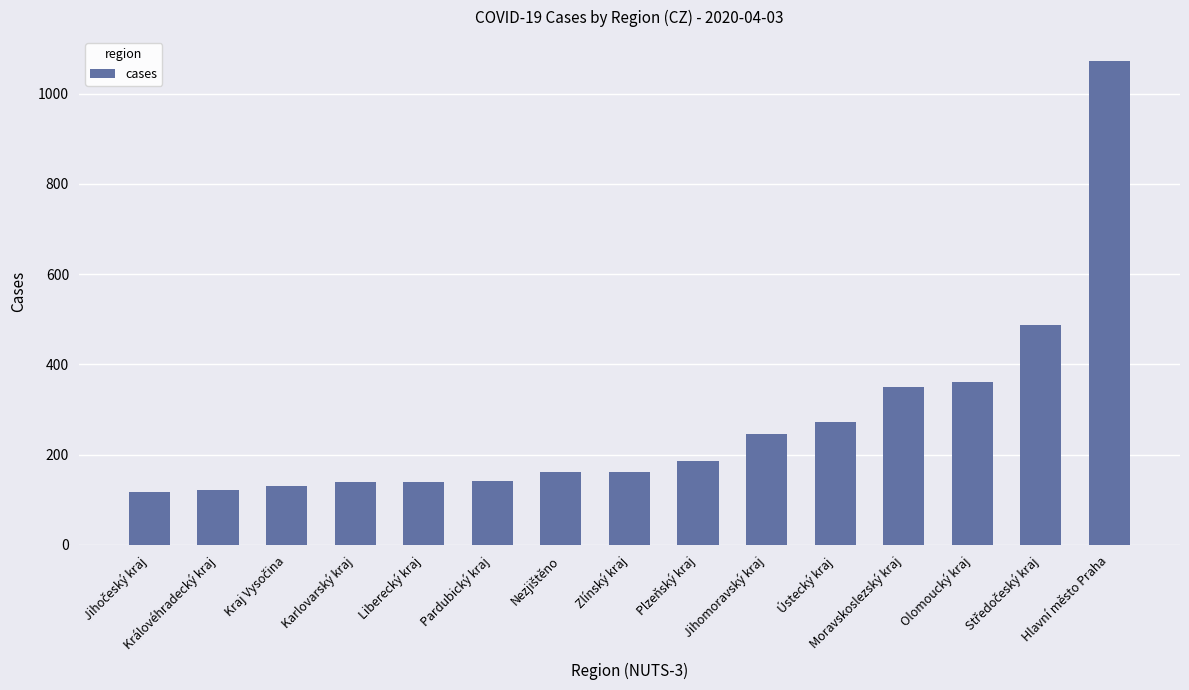

How many categories are shown in the chart?

15